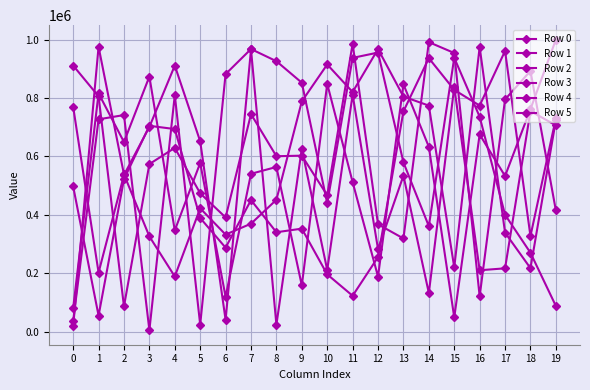

The Row 2 series shows 132625 at 14. True or false?

True